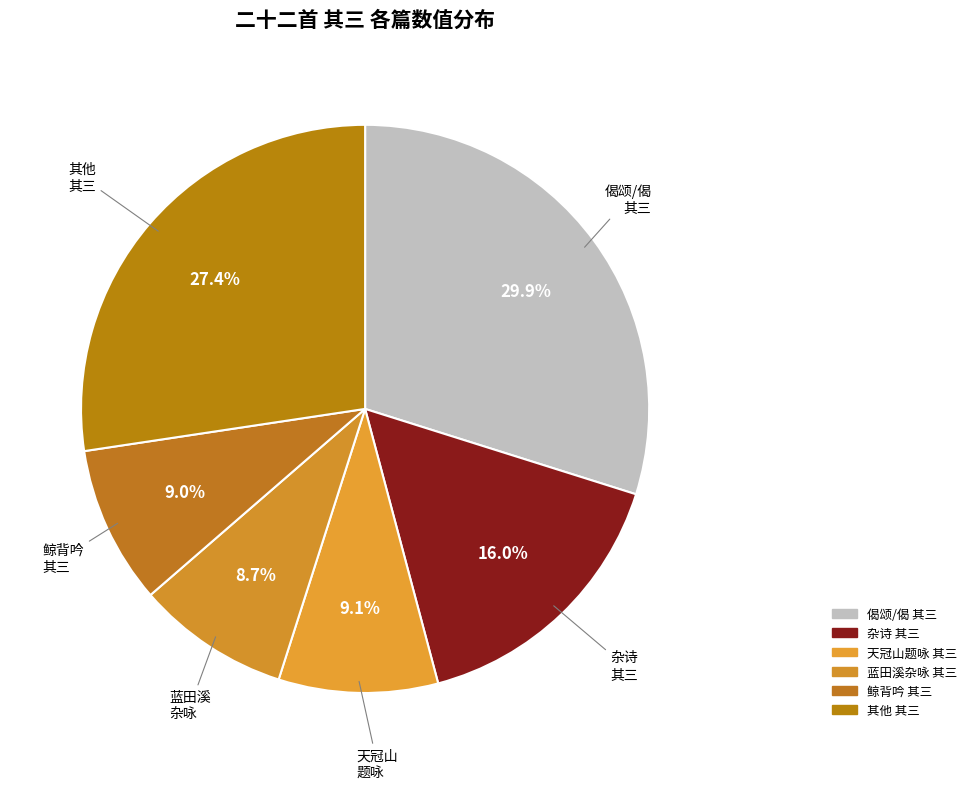

Is there any slice that represents more than half of the pie?

No